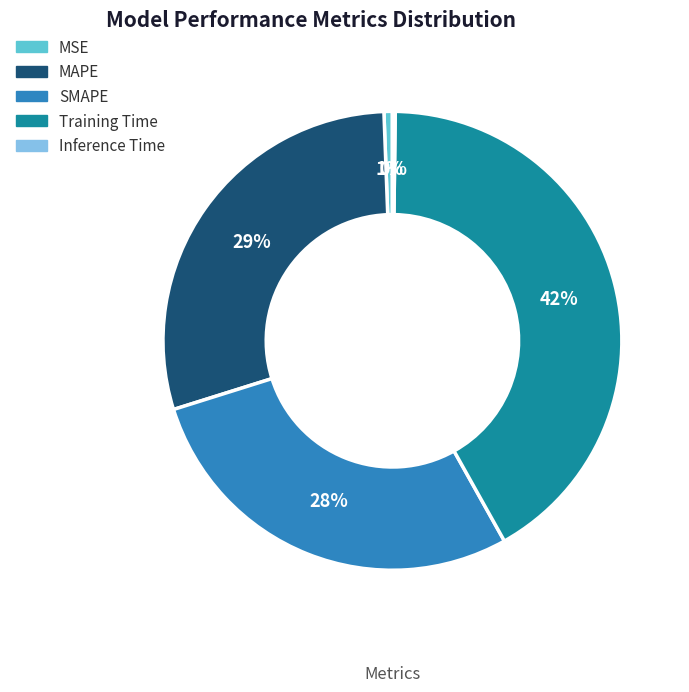

Does any single category account for the majority?

No